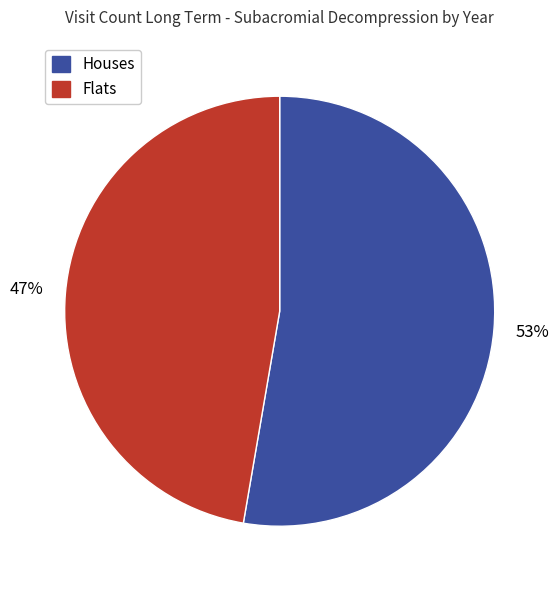

Is there any slice that represents more than half of the pie?

Yes